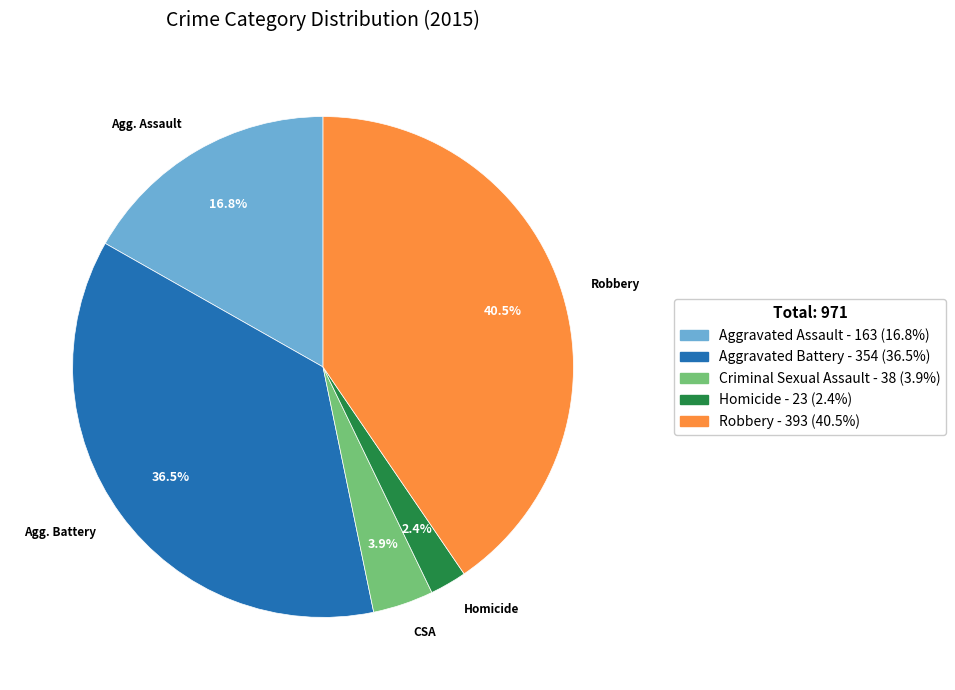

How many slices are in this pie chart?

5